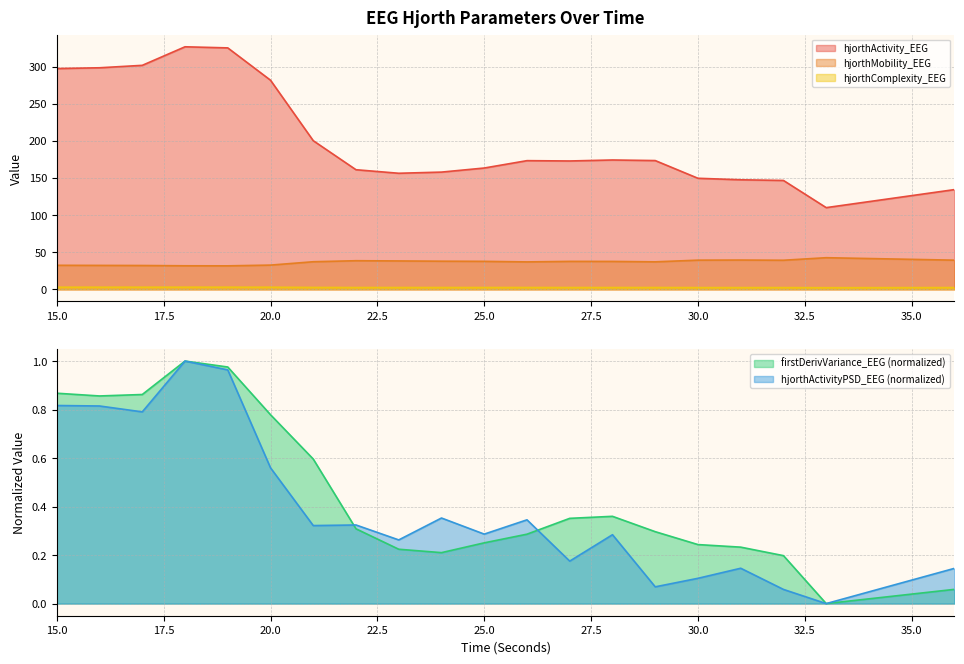

Read the hjorthComplexity_EEG value at 36.

2.4